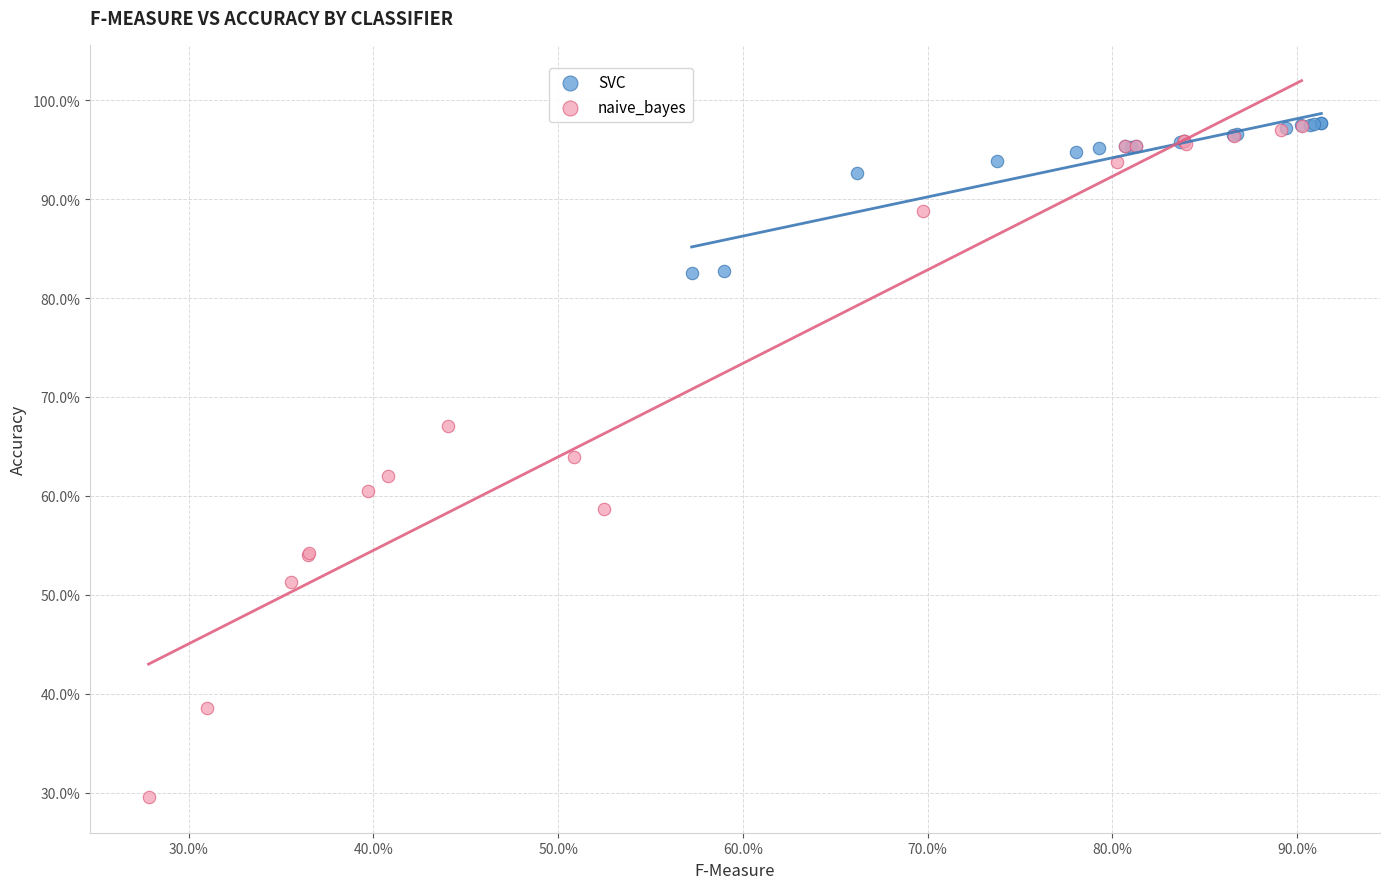

What are all the series names shown in the legend?

SVC, naive_bayes